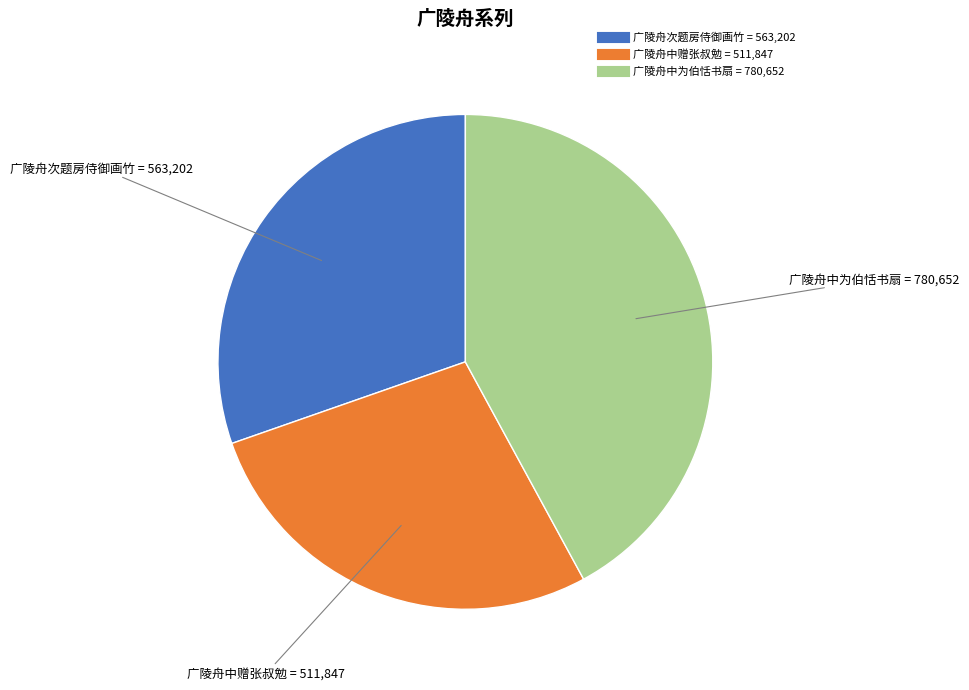

True or false: 广陵舟次题房侍御画竹 accounts for 39% of the total.

False